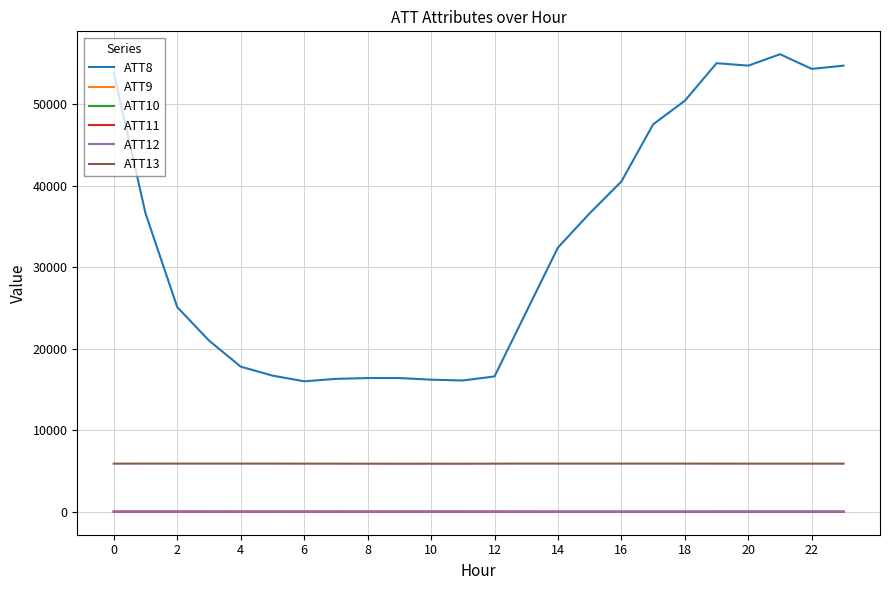

Which series has the widest spread of values?

ATT8